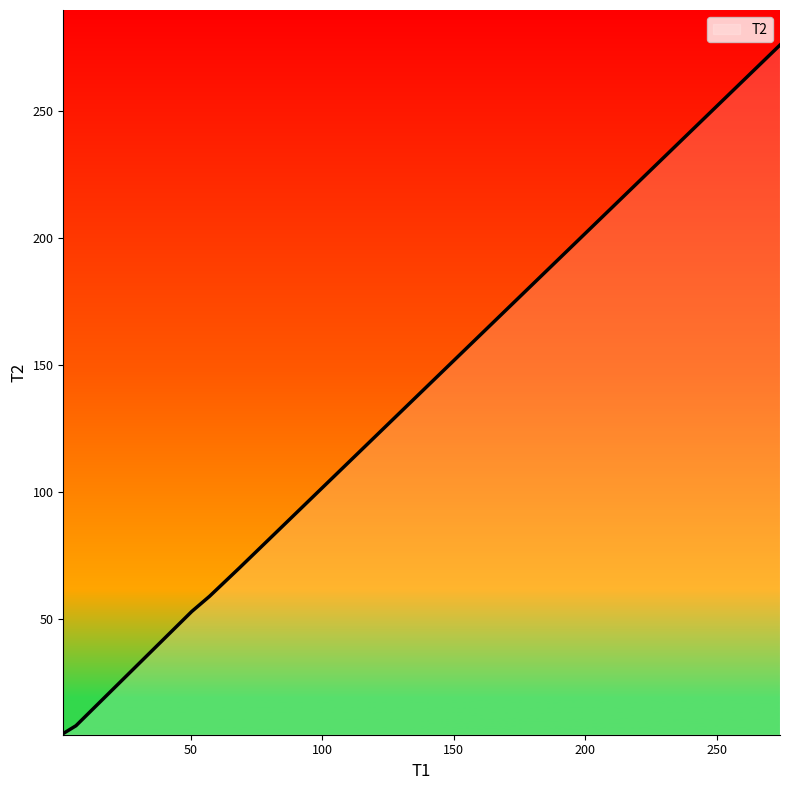

How many values exceed 58?

3